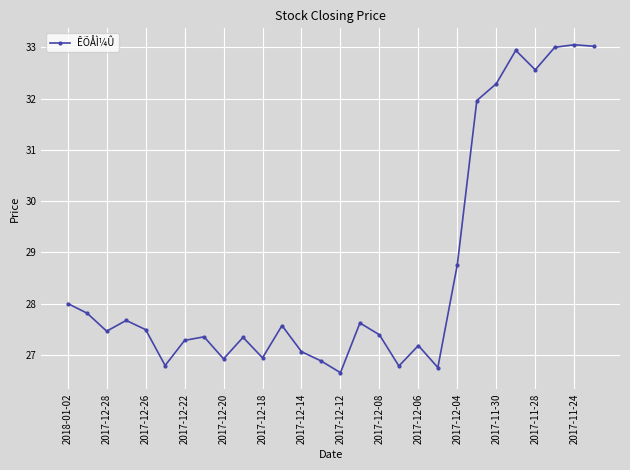

True or false: there are more than 2 points higher than both neighbors.

True